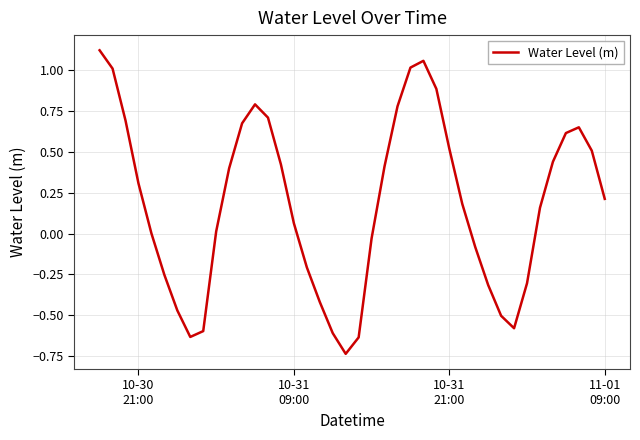

What is the difference between the maximum and minimum values?

1.9